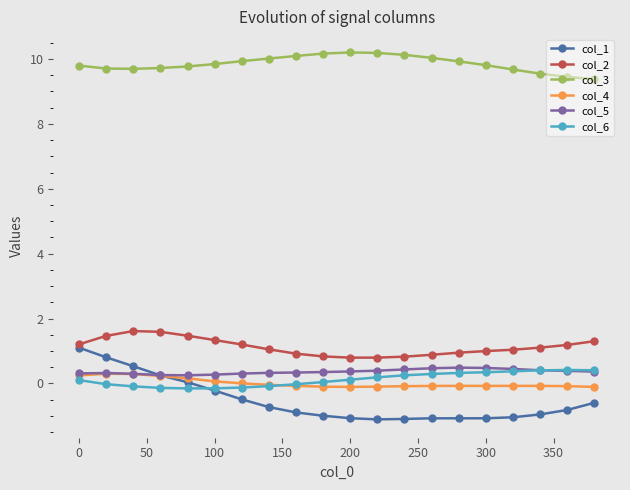

True or false: col_1 and col_3 intersect in this chart.

False